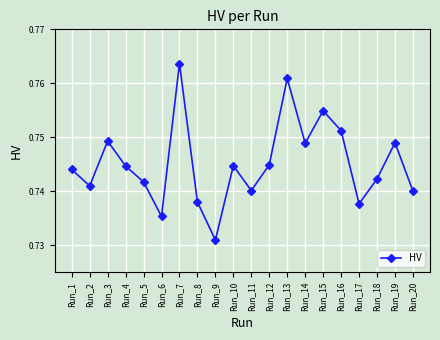

Does the chart display data point markers on the line(s)?

Yes